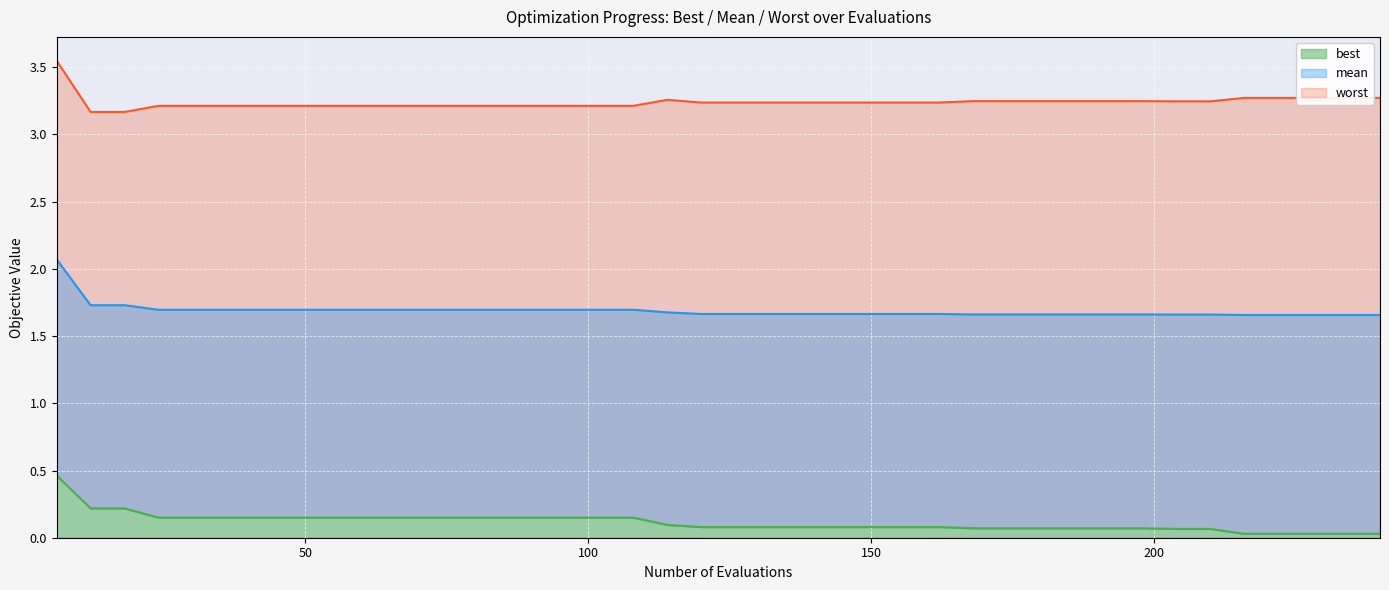

True or false: mean and best intersect in this chart.

False